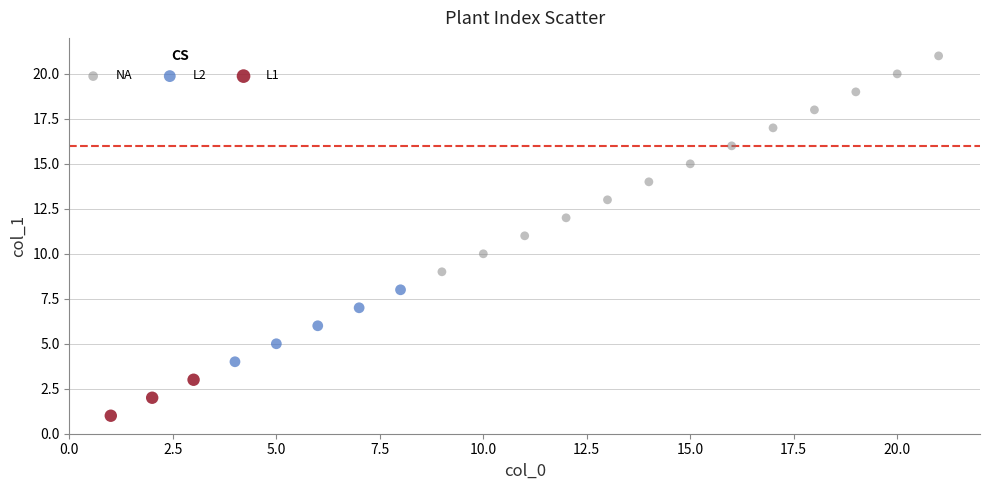

Which series has the widest spread of Y values?

NA